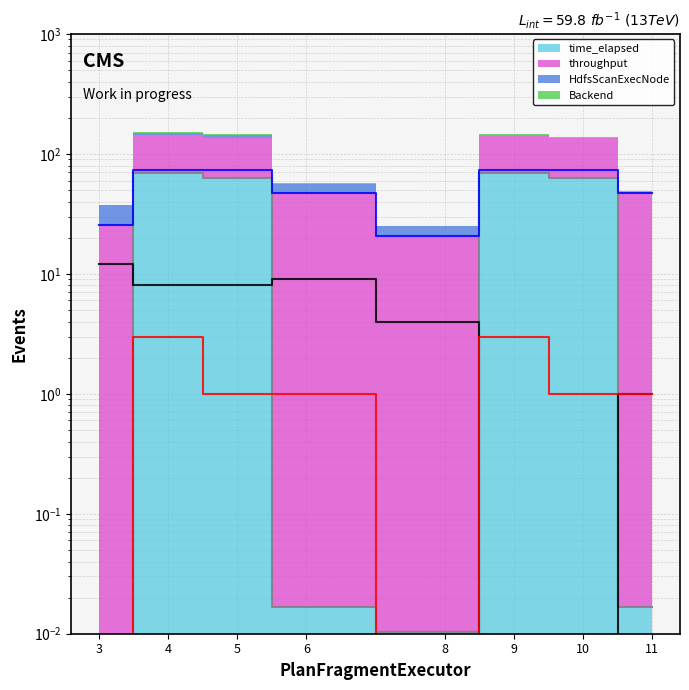

Reading left to right, extract all data points from this chart.

time_elapsed (line): 3=0.0	4=69.0	5=62.9	6=0.0	8=0.0	9=69.3	10=62.8	11=0.0
throughput (line): 3=25.8	4=73.4	5=73.3	6=46.8	8=20.9	9=73.0	10=73.5	11=46.8
HdfsScanExecNode (line): 3=12.0	4=8.0	5=8.0	6=9.0	8=4.0	9=0.0	10=0.0	11=1.0
Backend (line): 3=0.0	4=3.0	5=1.0	6=1.0	8=0.0	9=3.0	10=1.0	11=1.0